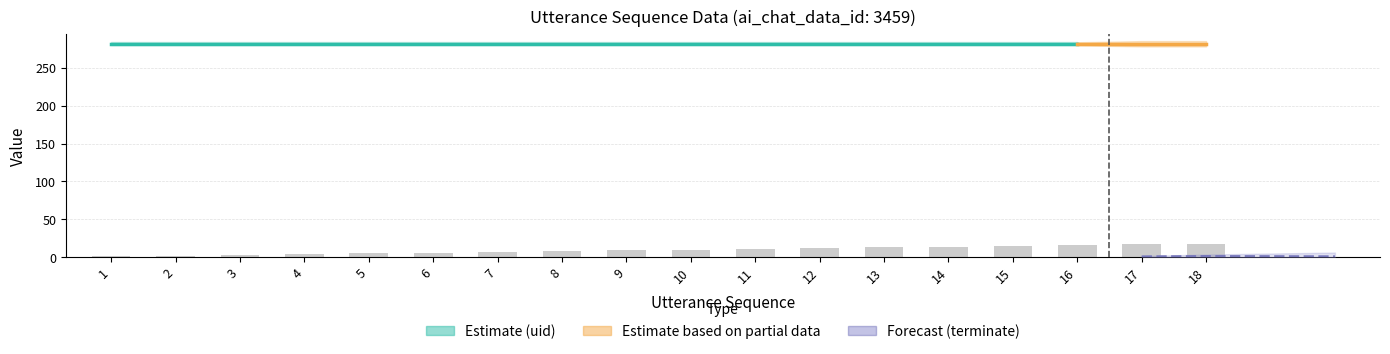

Reading left to right, what are all the values shown in this chart?

utterance_seq: 1	2	3	4	5	6	7	8	9	10	11	12	13	14	15	16	17	18
uid: 282	282	282	282	282	282	282	282	282	282	282	282	282	282	282	282	282	282
terminate: 0	0	0	0	0	0	0	0	0	0	0	0	0	0	0	0	0	1